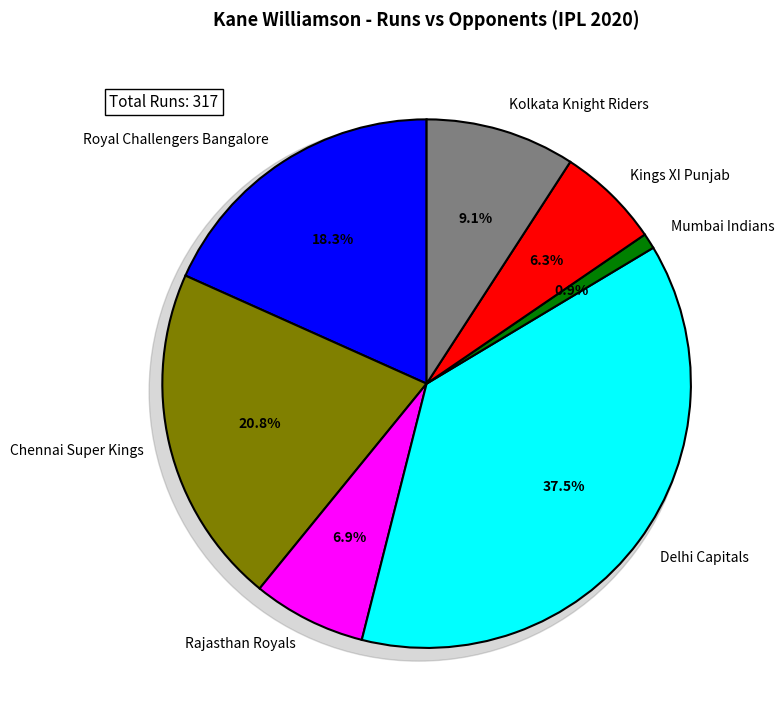

Does Kings XI Punjab account for over 50% of the chart?

No